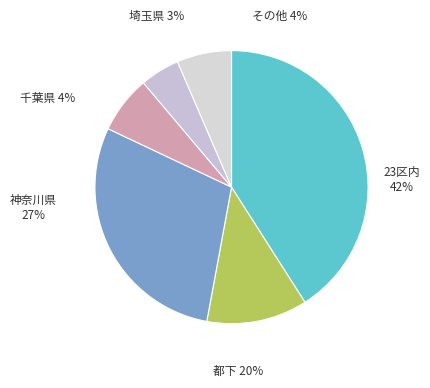

Combined, do 5 and 1 account for over 50%?

No